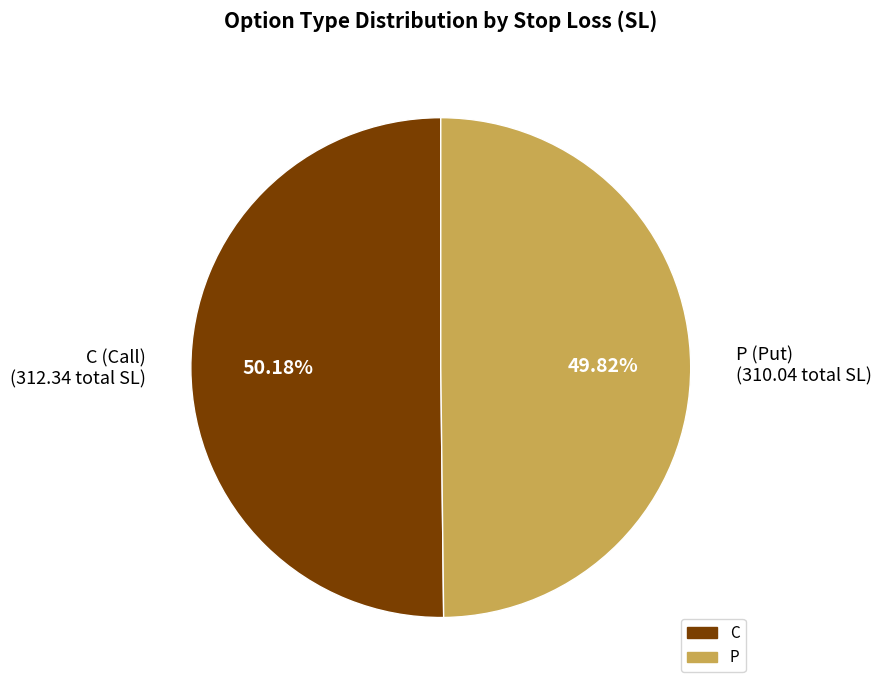

Approximately how many times larger is the value at C (Call) (312.34 total SL) compared to P (Put) (310.04 total SL)?

1.0